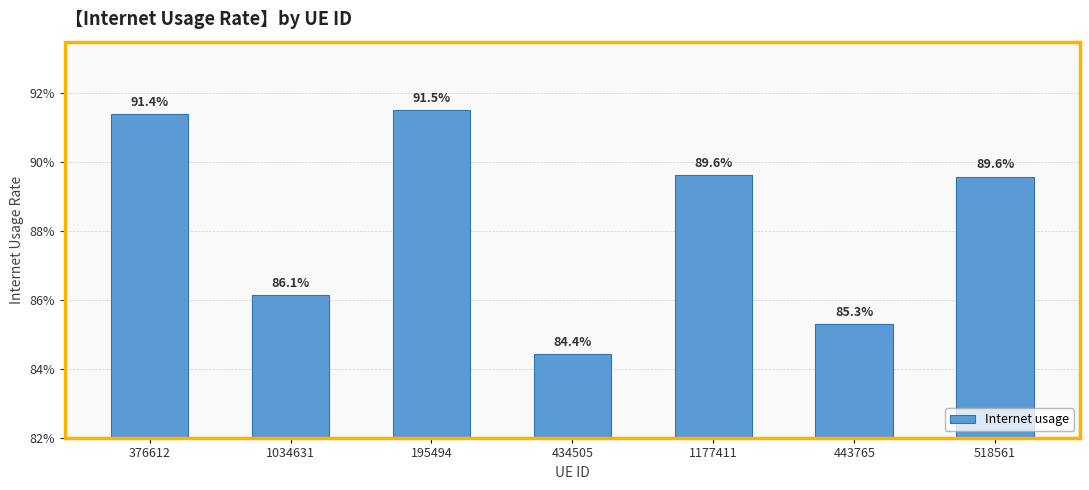

Does the chart contain any negative values?

No